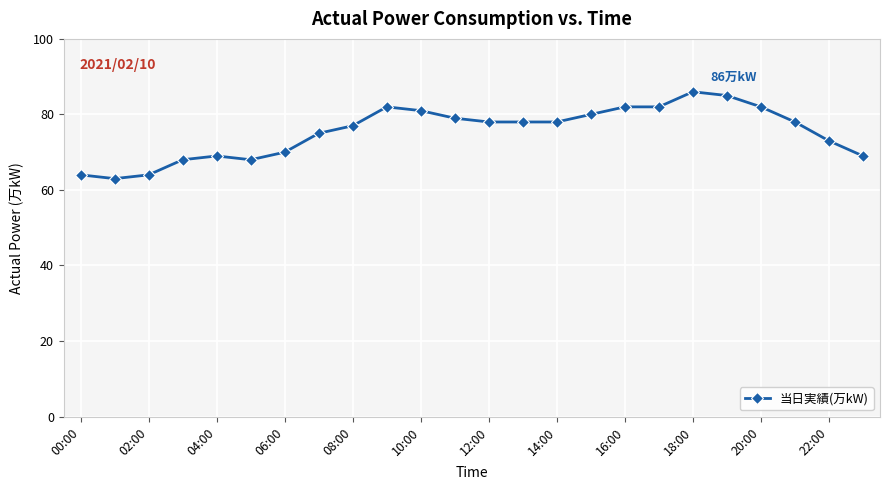

What is the minimum value shown in the chart?

63